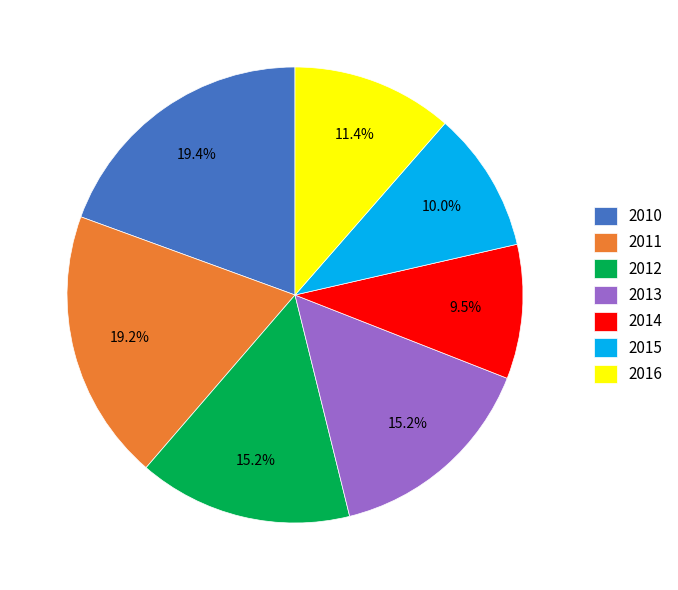

To the nearest percent, what percentage of the pie is 2013?

15%